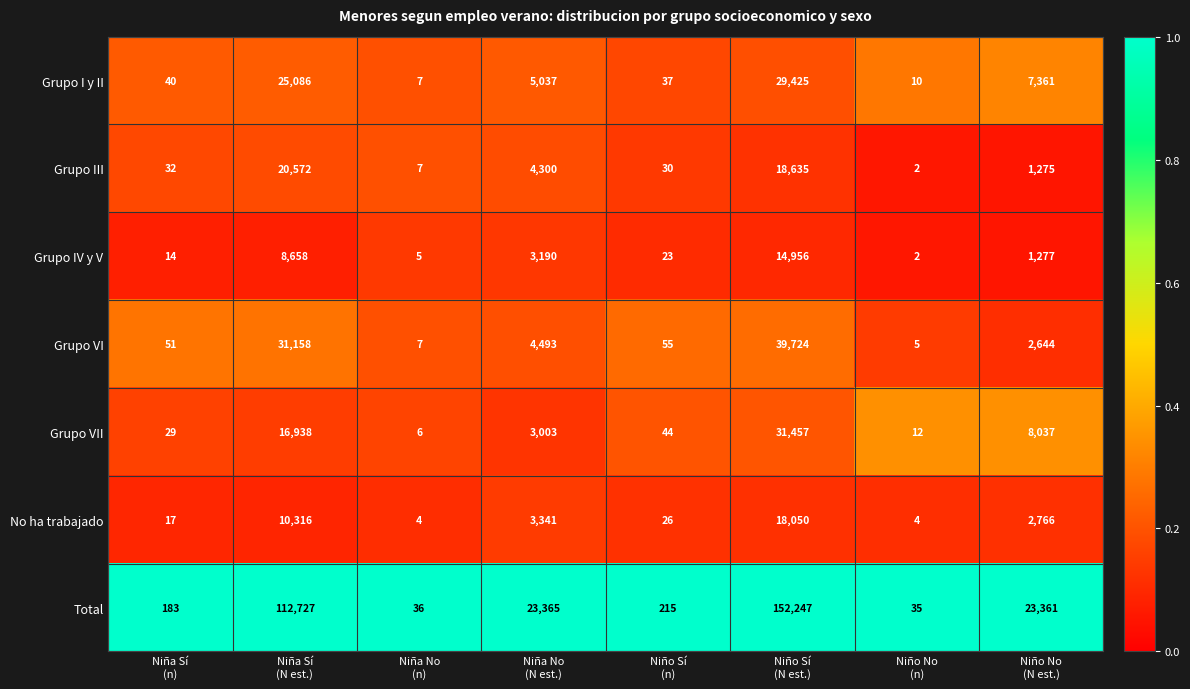

What is the difference between the highest and lowest values at Niño No
(n)?

33